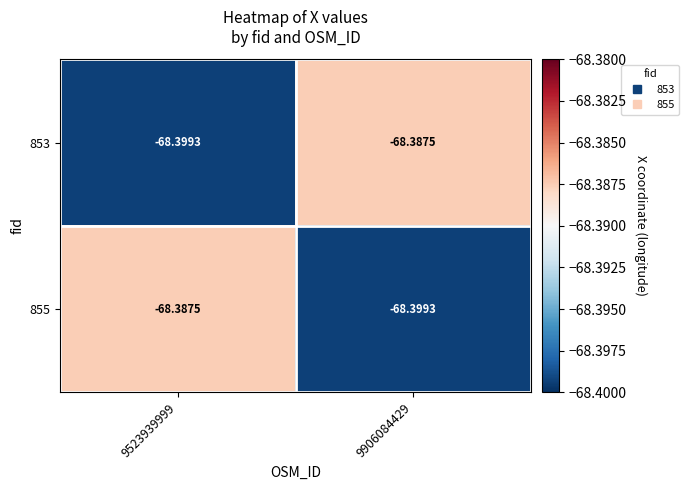

Which series has the largest total across all categories?

853